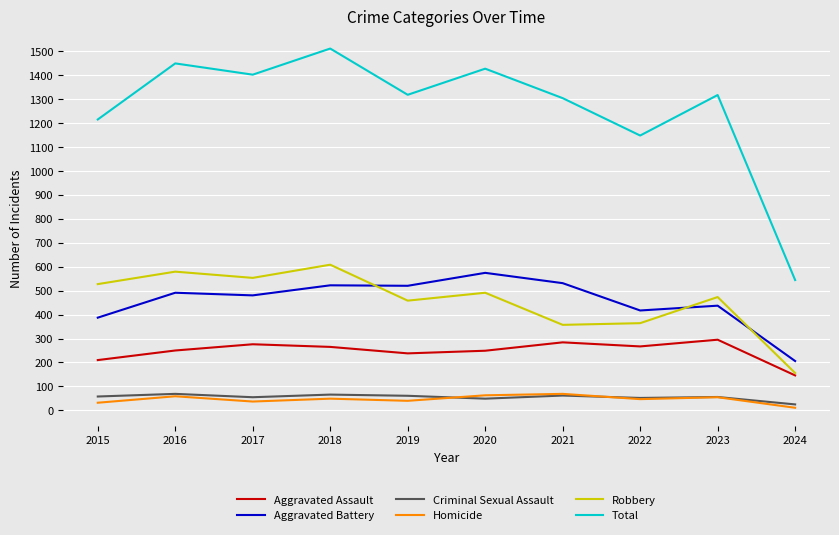

Which series has the largest total across all categories?

Total